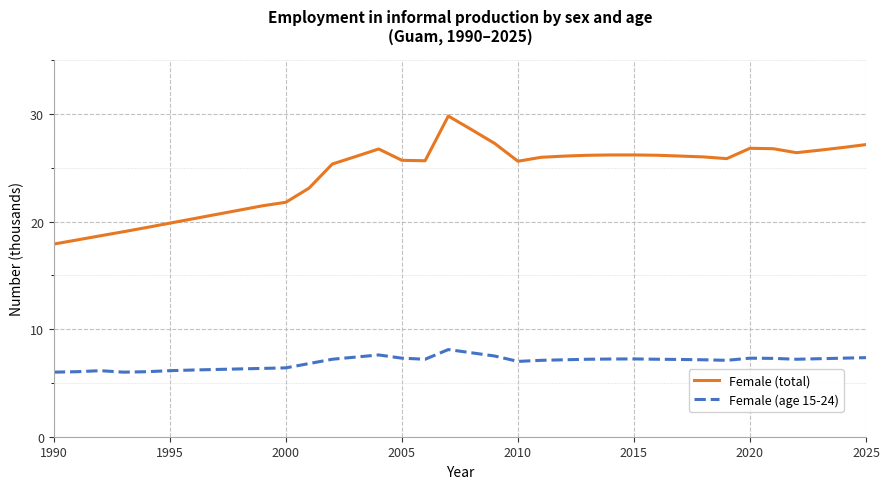

True or false: Female (age 15-24) and Female (total) intersect in this chart.

False